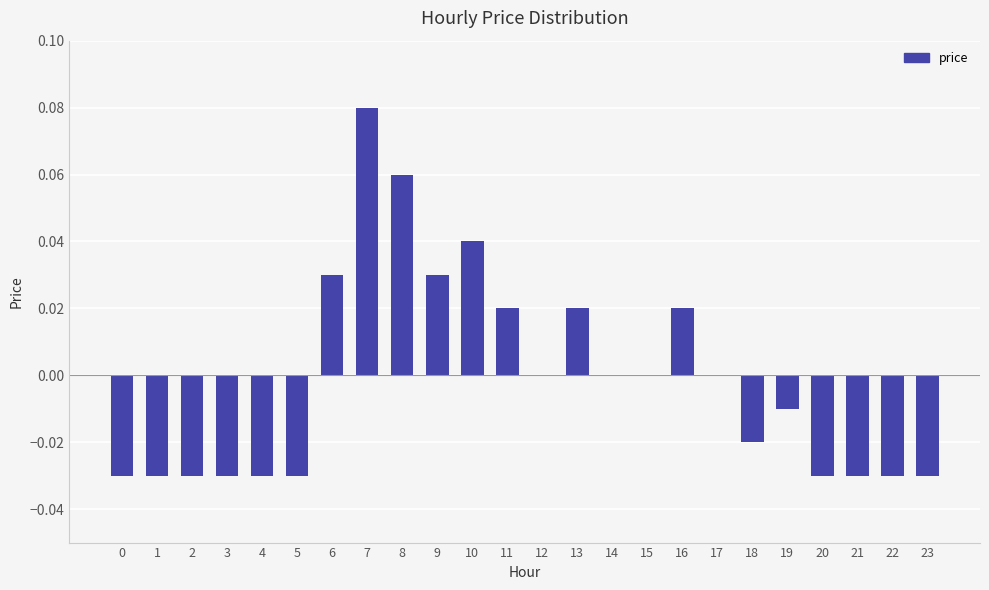

Which has a higher value, 17 or 19?

17